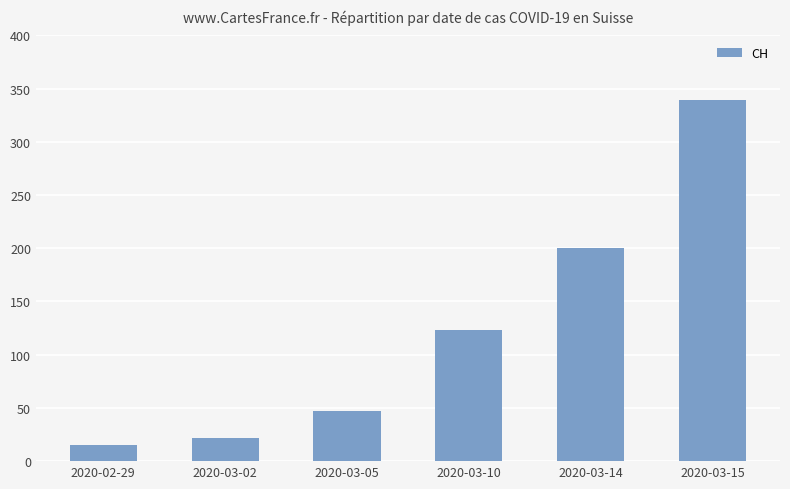

Which category has the highest value across all series?

2020-03-15